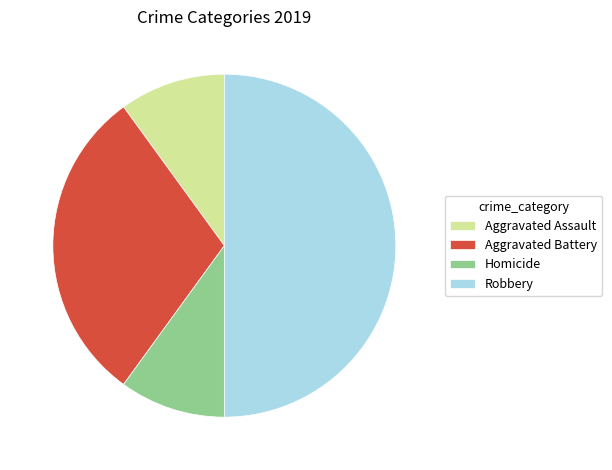

Count the number of slices in the pie.

4